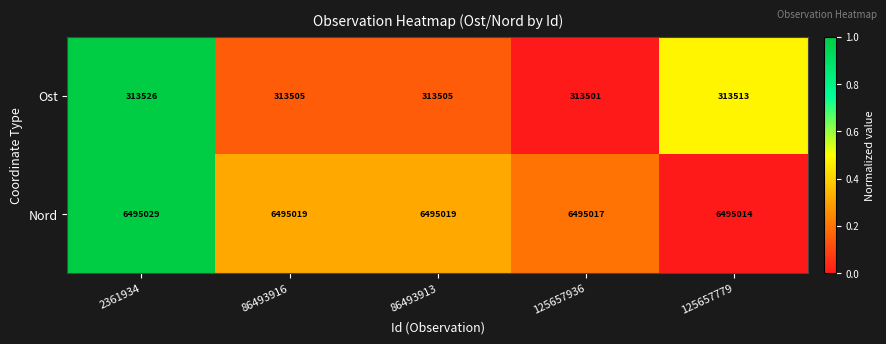

True or false: Nord has a value of 6495019 at 86493913.

True